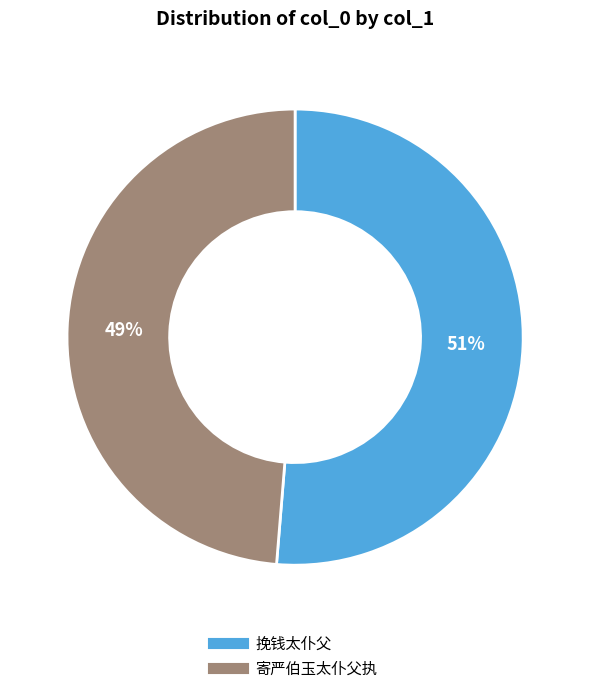

To the nearest percent, what portion does 挽钱太仆父 represent?

51%